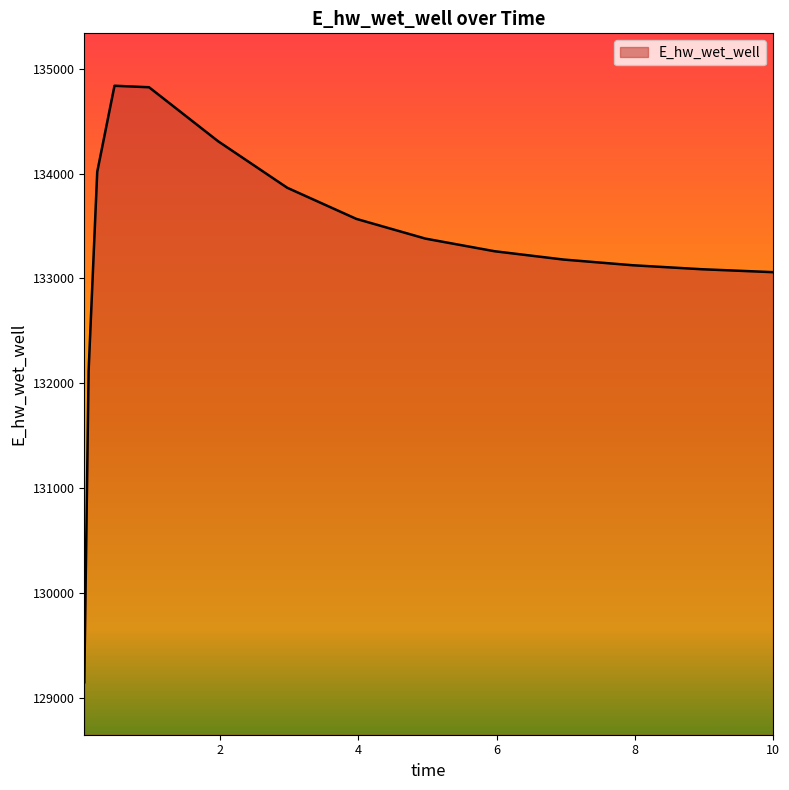

What is the difference between the maximum and minimum values?

5688.9